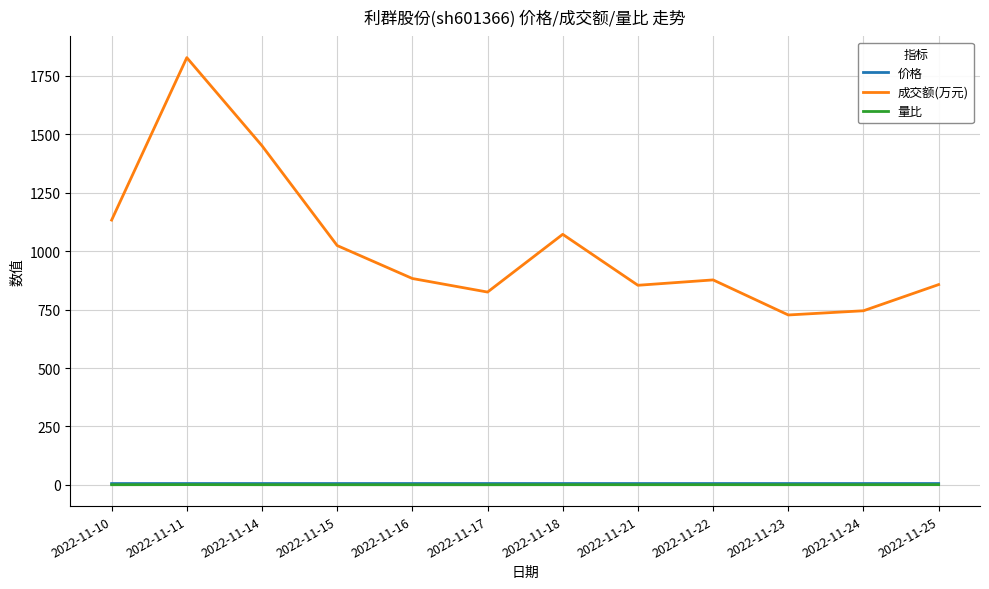

True or false: 量比 and 成交额(万元) cross at least once.

False